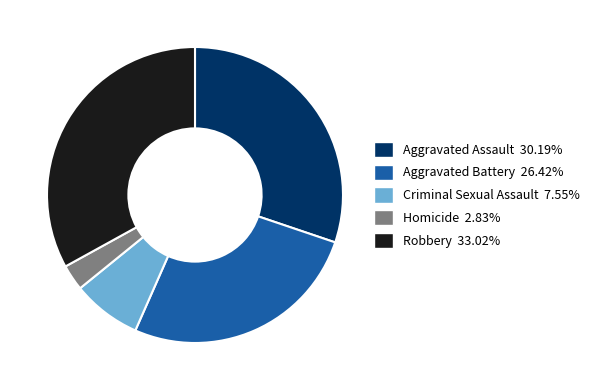

Between Aggravated Battery and Aggravated Assault, which is larger?

Aggravated Assault